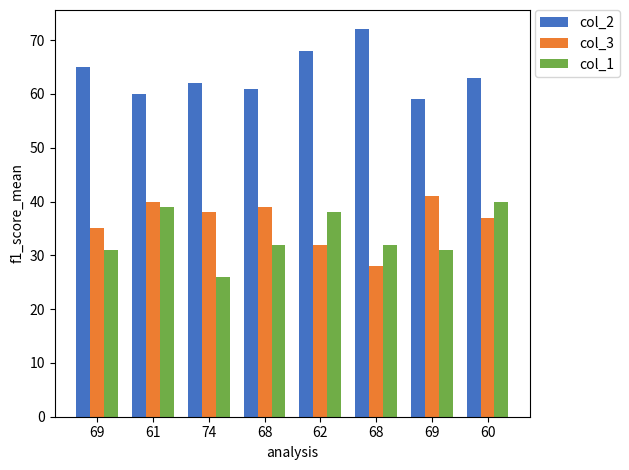

What are all the series names shown in the legend?

col_2, col_3, col_1